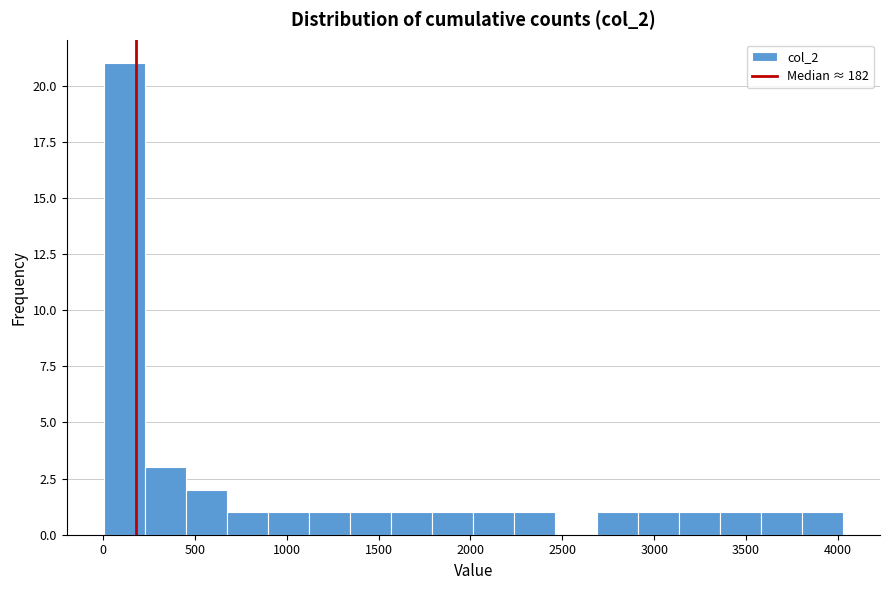

Over which range of the x-axis is the bar tallest?

0 to 250